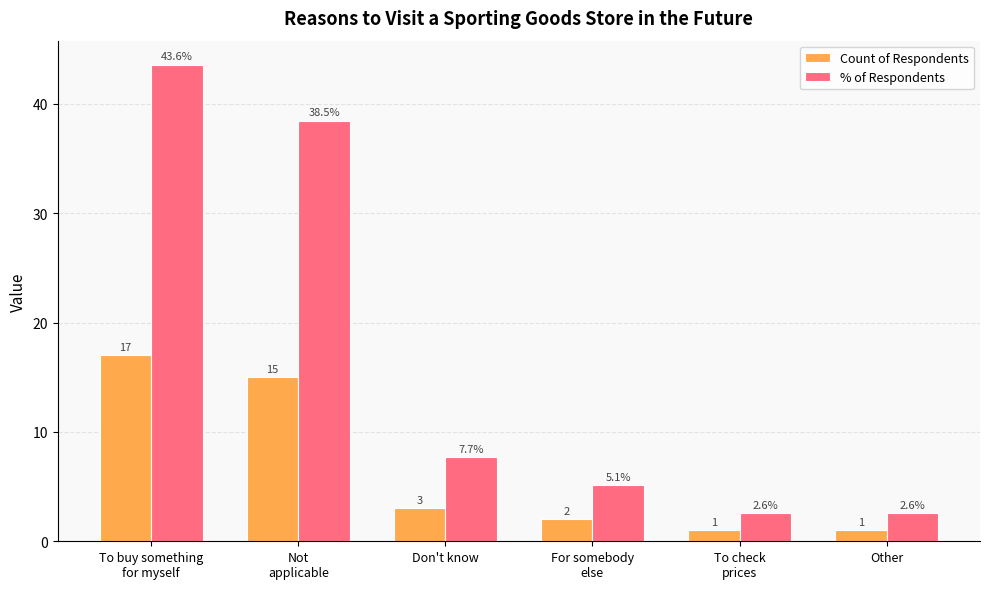

True or false: % of Respondents has a value of 5.1 at For somebody
else.

True